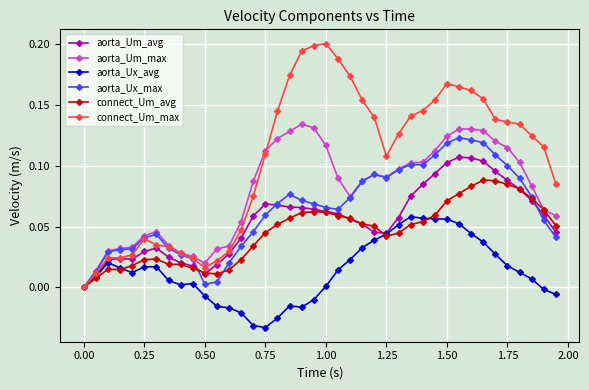

Rank the series by their maximum value, from lowest to highest.

aorta_Ux_avg, connect_Um_avg, aorta_Um_avg, aorta_Ux_max, aorta_Um_max, connect_Um_max